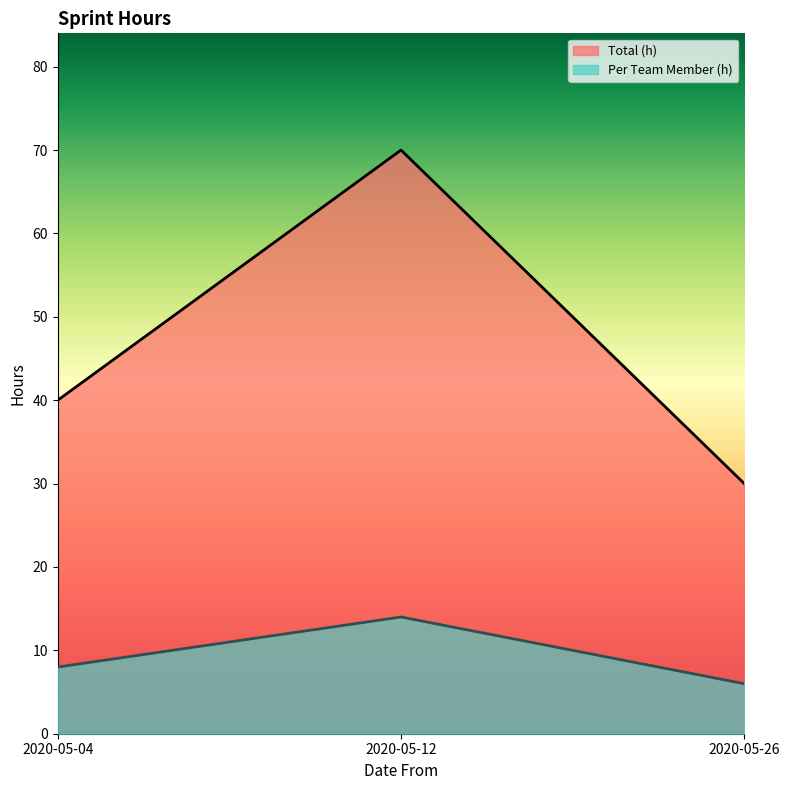

What is the sum of the Total (h) values at 2020-05-26 and 2020-05-12?

100